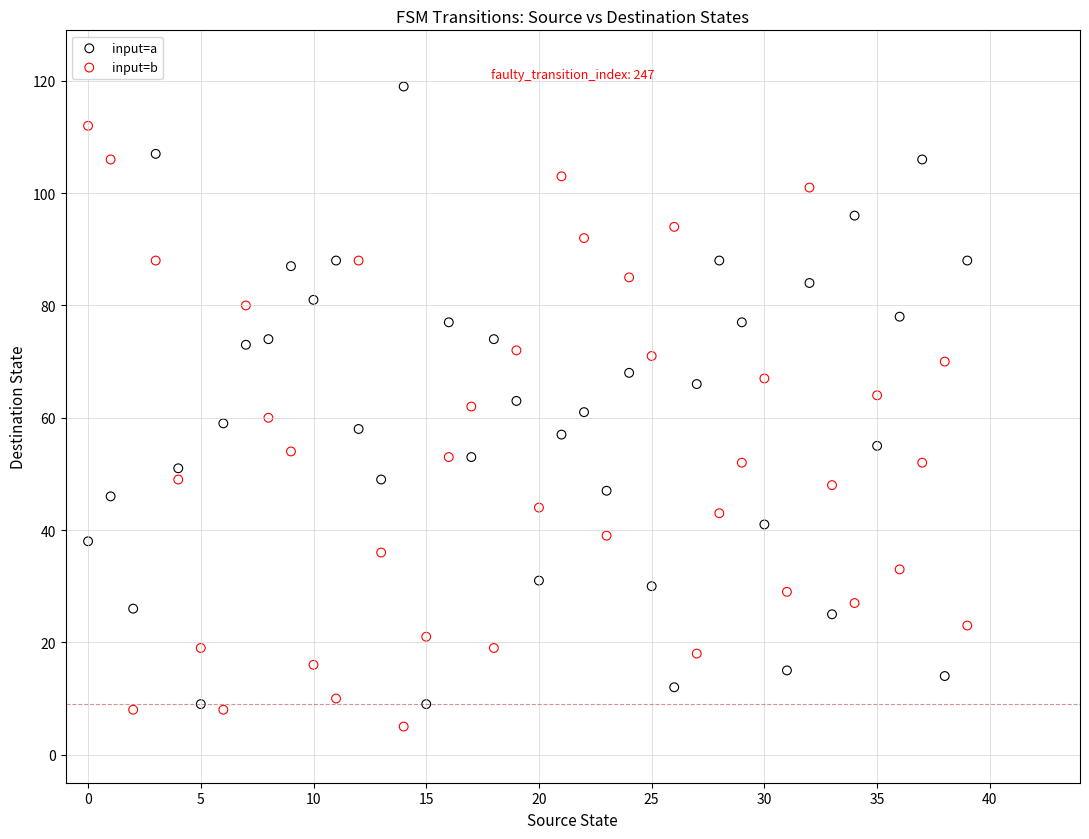

Which series reaches the maximum Y coordinate?

input=a